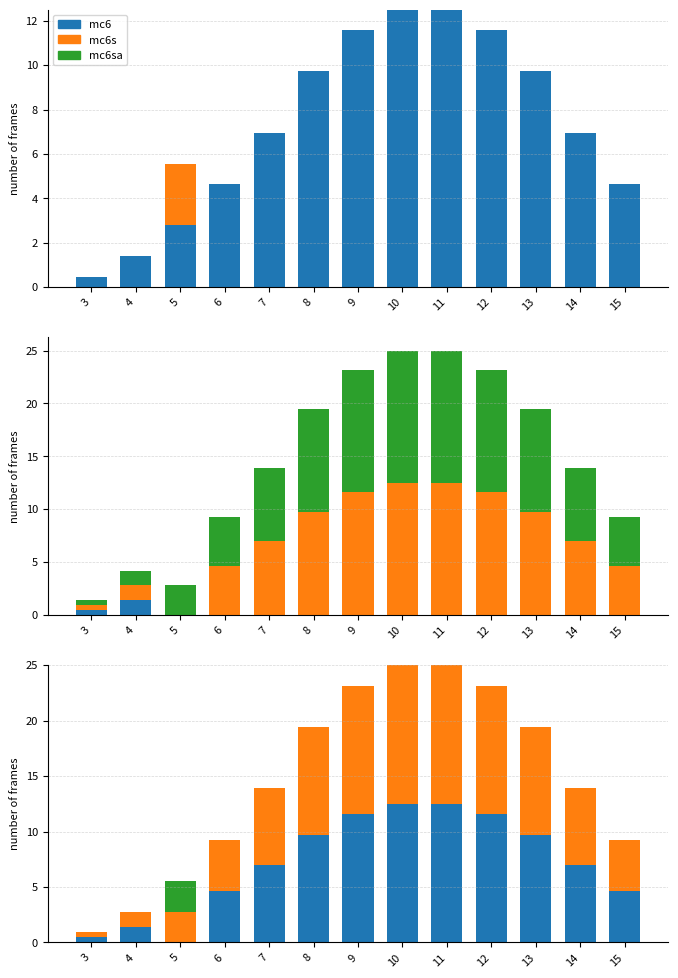

How many bars are there in total?

39